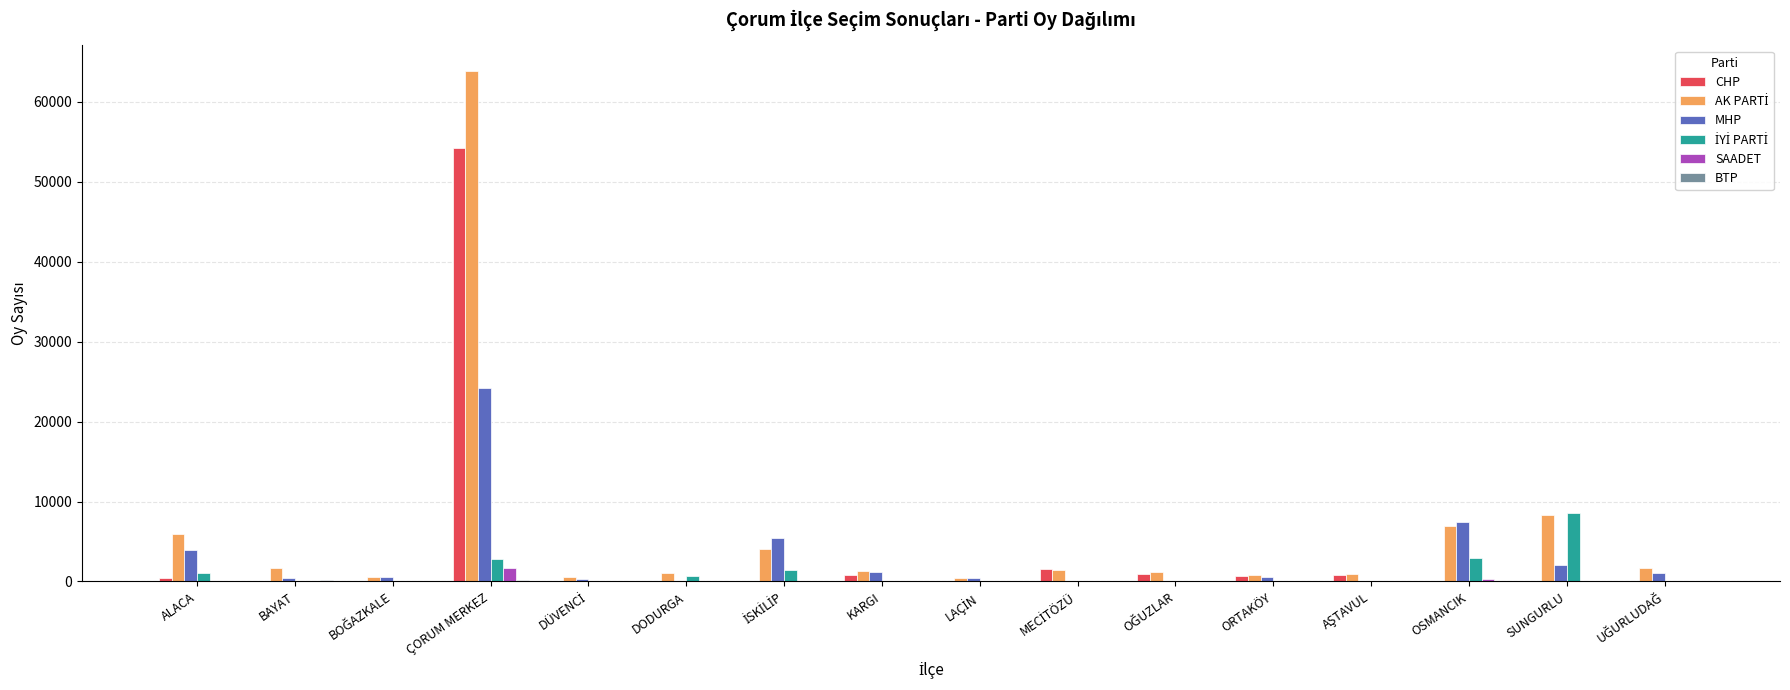

Does the chart contain stacked bars?

No